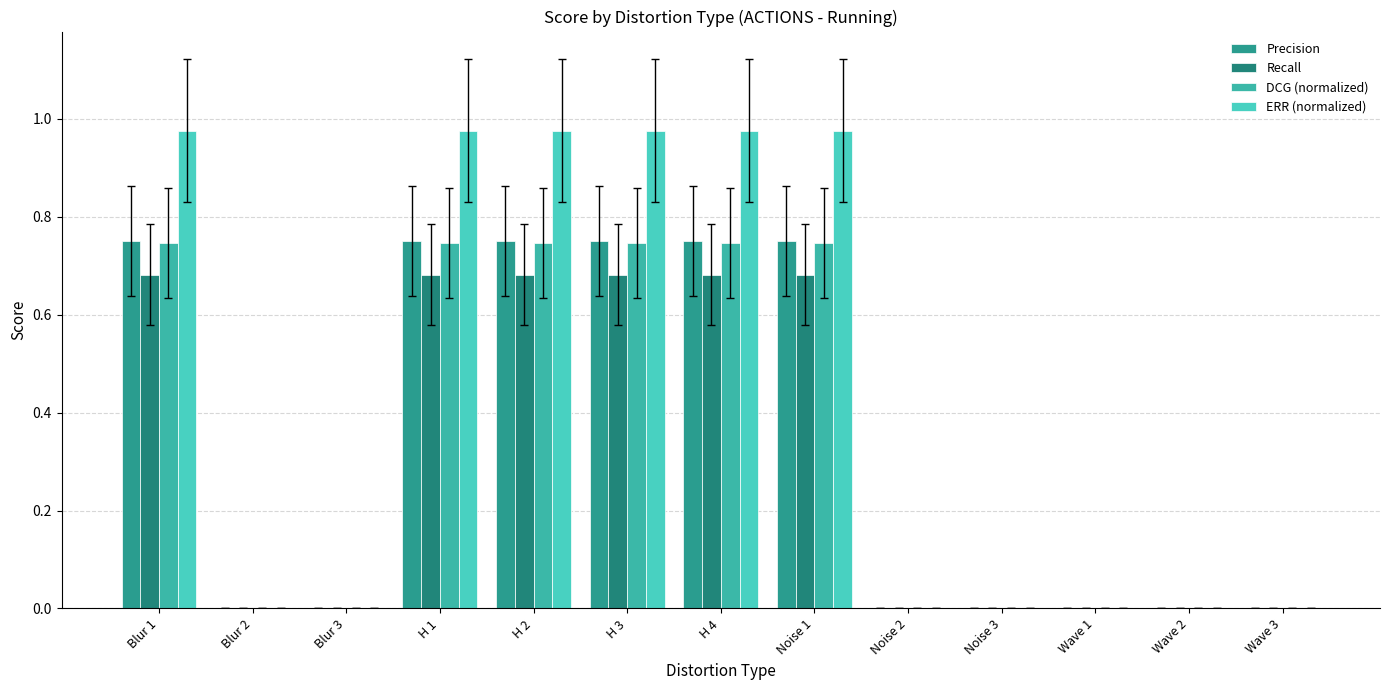

Are the bars grouped side by side (vs. stacked)?

Yes